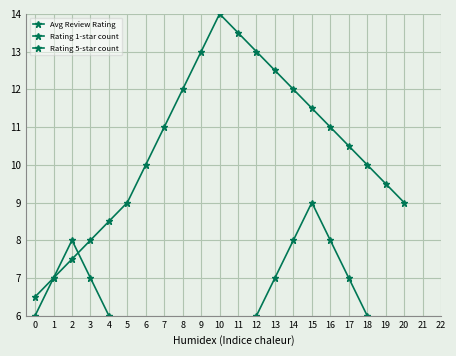

At 5, list the series in order from largest to smallest.

Rating 5-star count, Rating 1-star count, Avg Review Rating